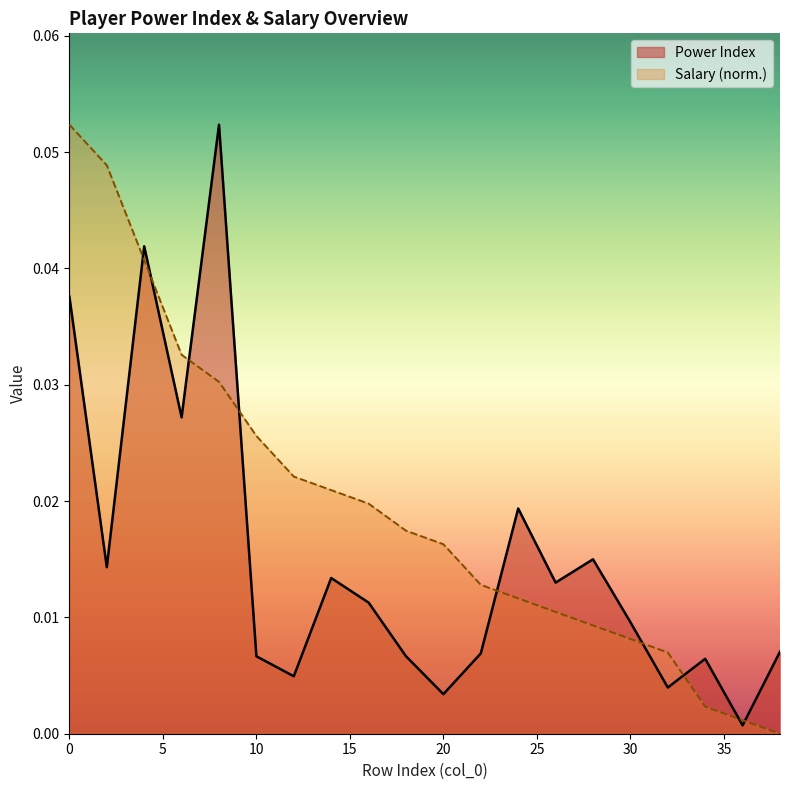

After their last crossing, which series has the higher values: Power Index or Salary (normalized)?

Power Index